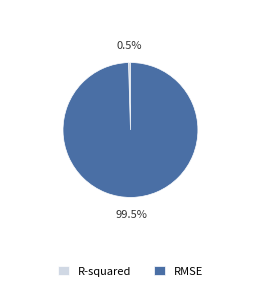

To the nearest percent, what is the average slice percentage?

50%